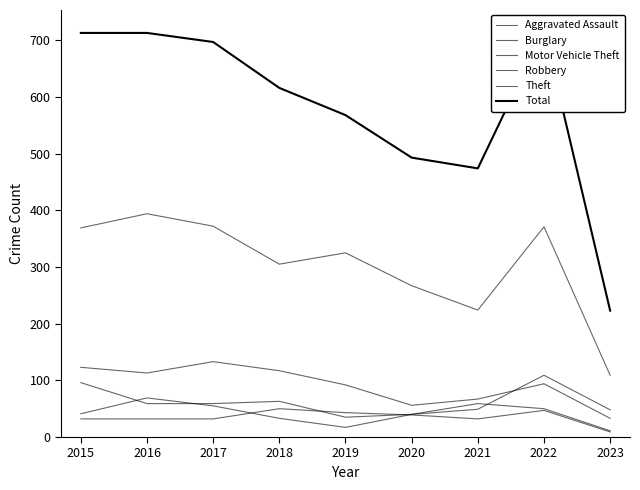

Reading right to left, transcribe all the data shown in this chart.

Aggravated Assault: 9	47	32	39	43	50	32	32	32
Burglary: 33	94	67	56	92	117	133	113	123
Motor Vehicle Theft: 48	109	49	40	35	63	59	59	96
Robbery: 11	50	59	40	17	33	55	69	41
Theft: 109	371	224	267	325	305	372	394	369
Total: 223	718	474	493	568	616	697	713	713